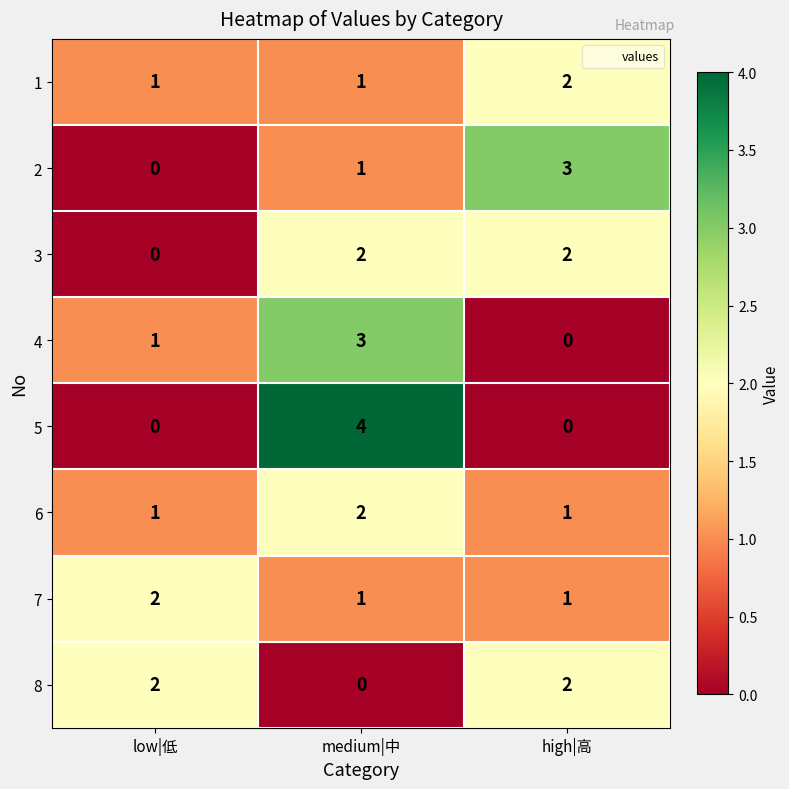

Is it true that 8 equals 0 at medium|中?

True